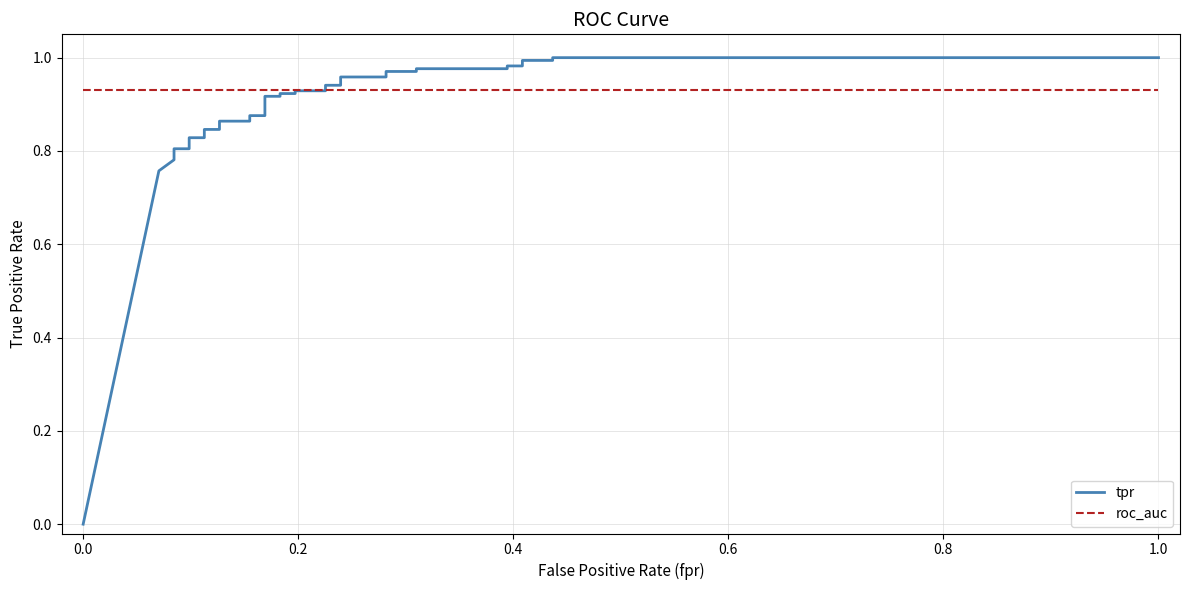

What is the greatest value displayed?

1.0